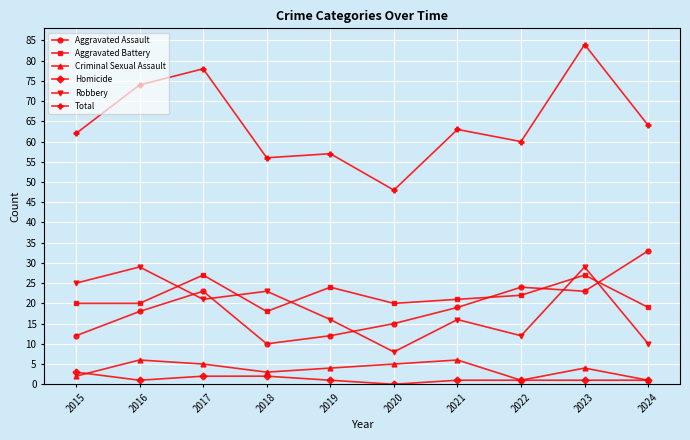

The value of Robbery at 2017 is 21. True or false?

True